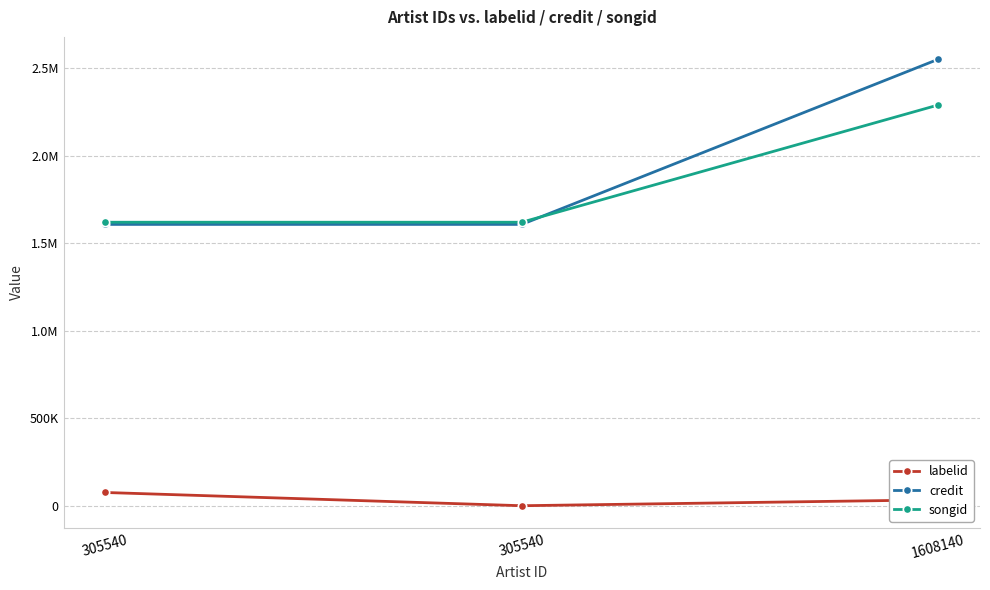

What are all the series names shown in the legend?

labelid, credit, songid